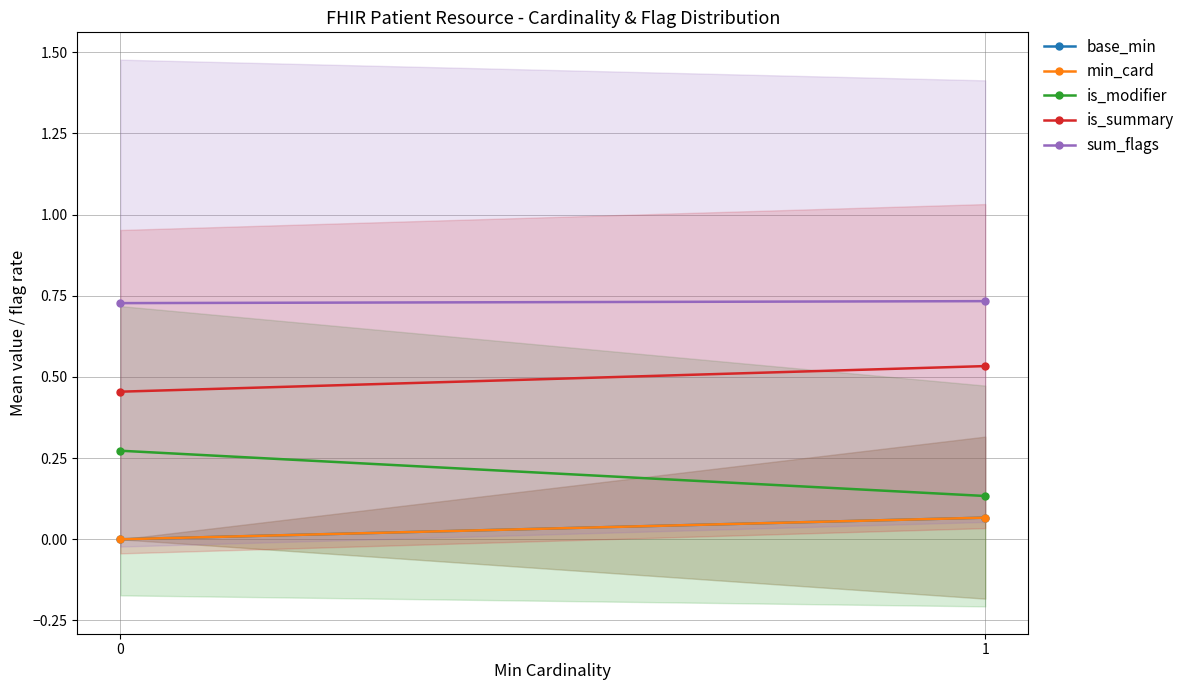

What is the approximate value of min_card at 1?

0.1